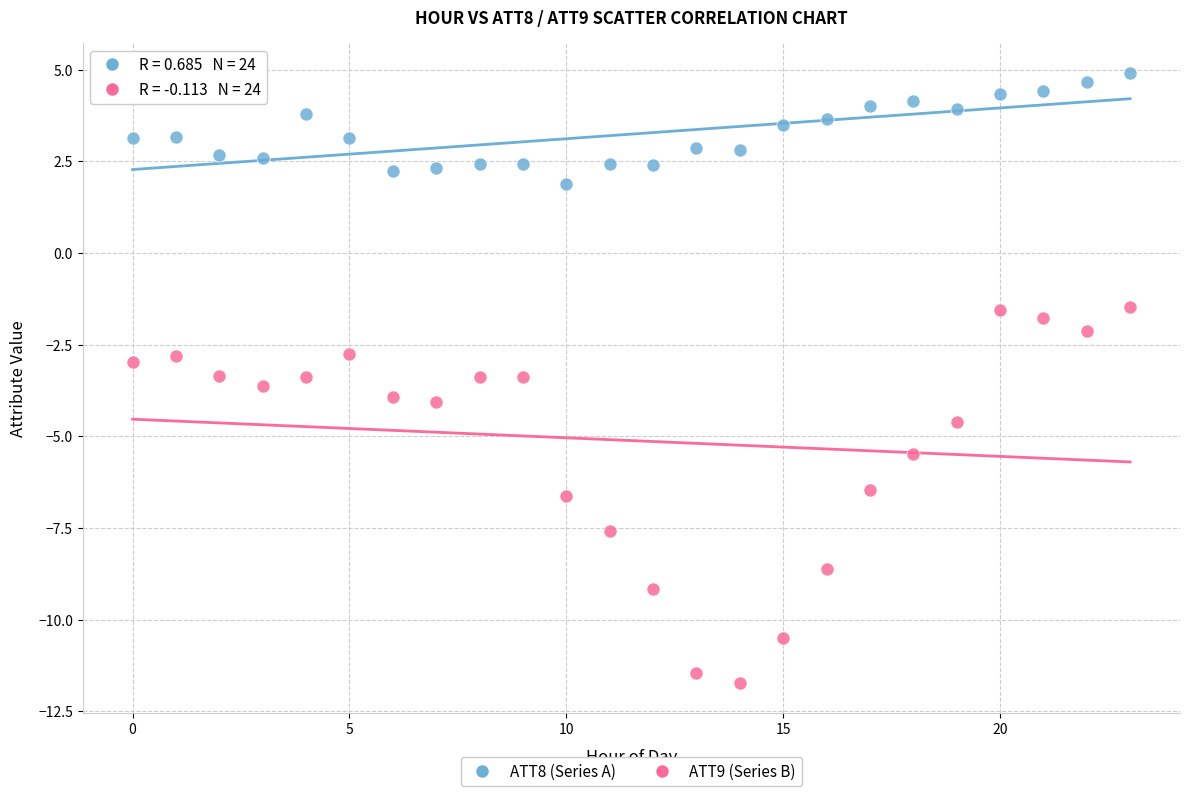

Across all data points, what is the range of Y values (max minus min)?

16.6